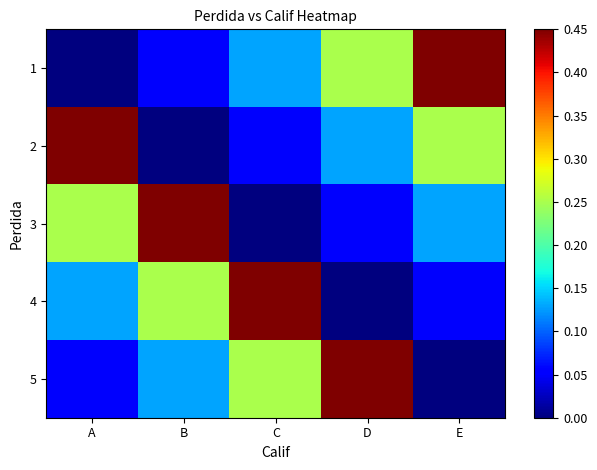

Reading left to right, list all the values displayed in this chart.

1: A=0.0	B=0.1	C=0.1	D=0.2	E=0.5
2: A=0.5	B=0.0	C=0.1	D=0.1	E=0.2
3: A=0.2	B=0.5	C=0.0	D=0.1	E=0.1
4: A=0.1	B=0.2	C=0.5	D=0.0	E=0.1
5: A=0.1	B=0.1	C=0.2	D=0.5	E=0.0